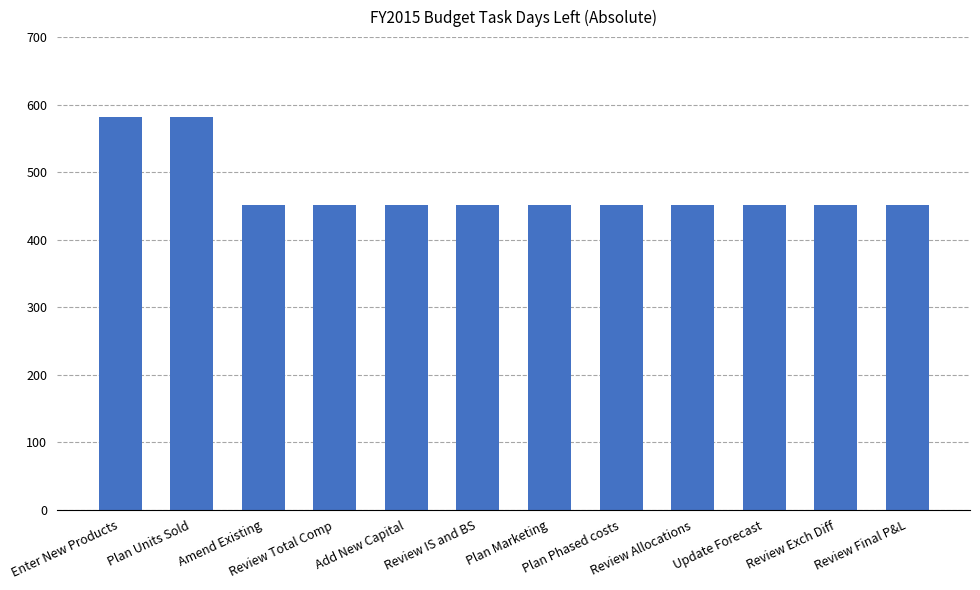

What is the minimum value shown in the chart?

452